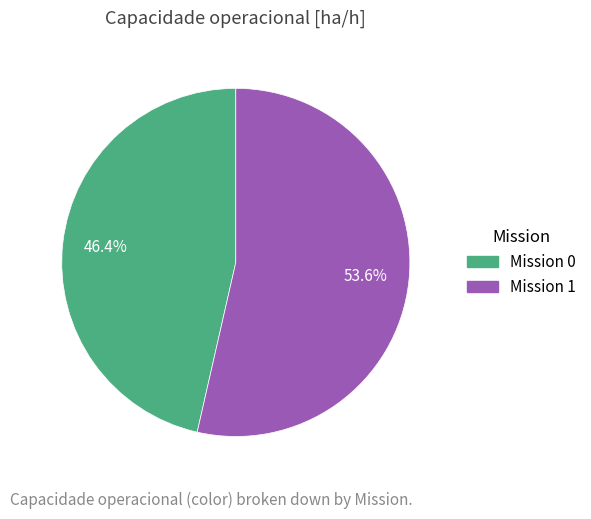

How many slices are in this pie chart?

2